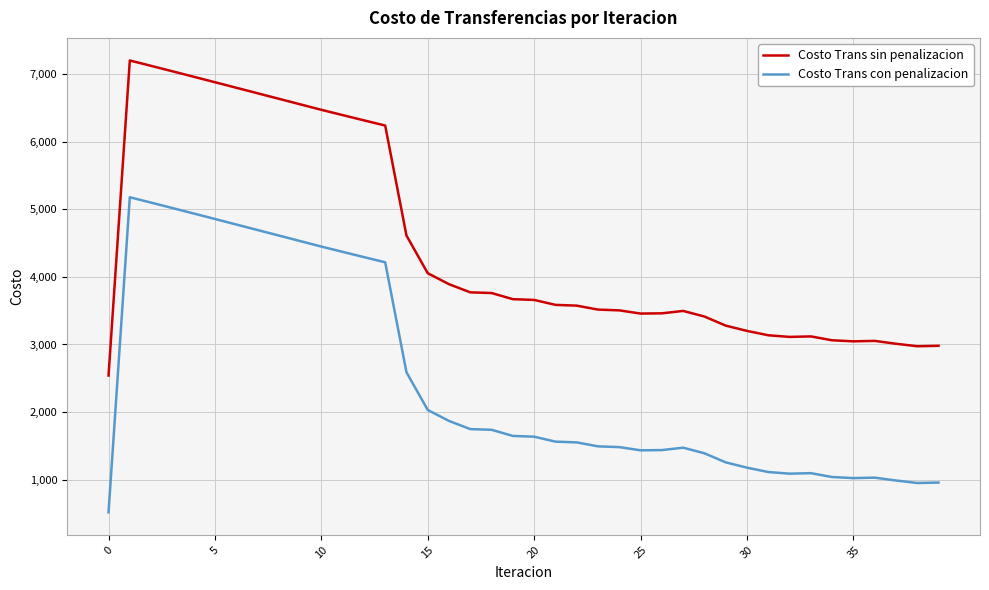

True or false: Costo Trans sin penalizacion and Costo Trans con penalizacion intersect in this chart.

False